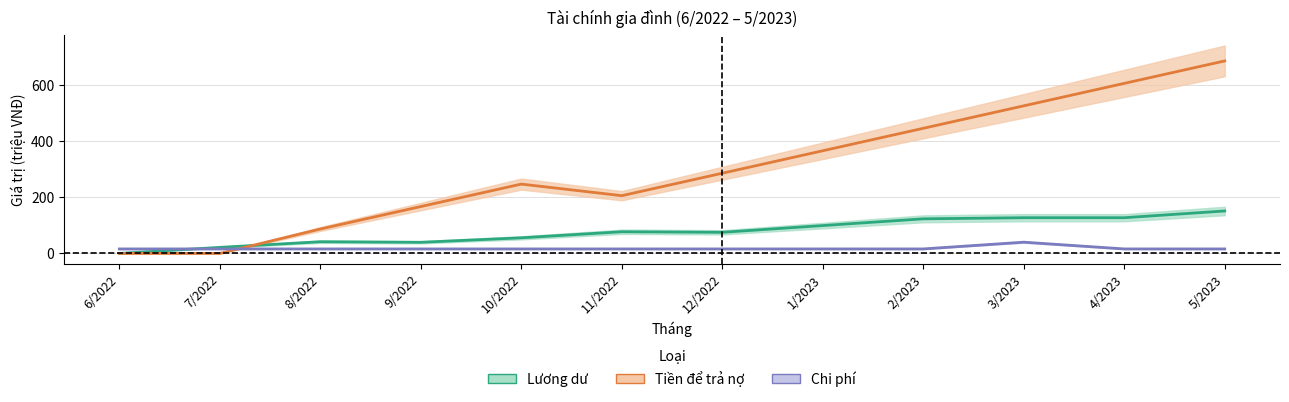

In Tiền để trả nợ, how many points are higher than both neighbors (excluding endpoints)?

1